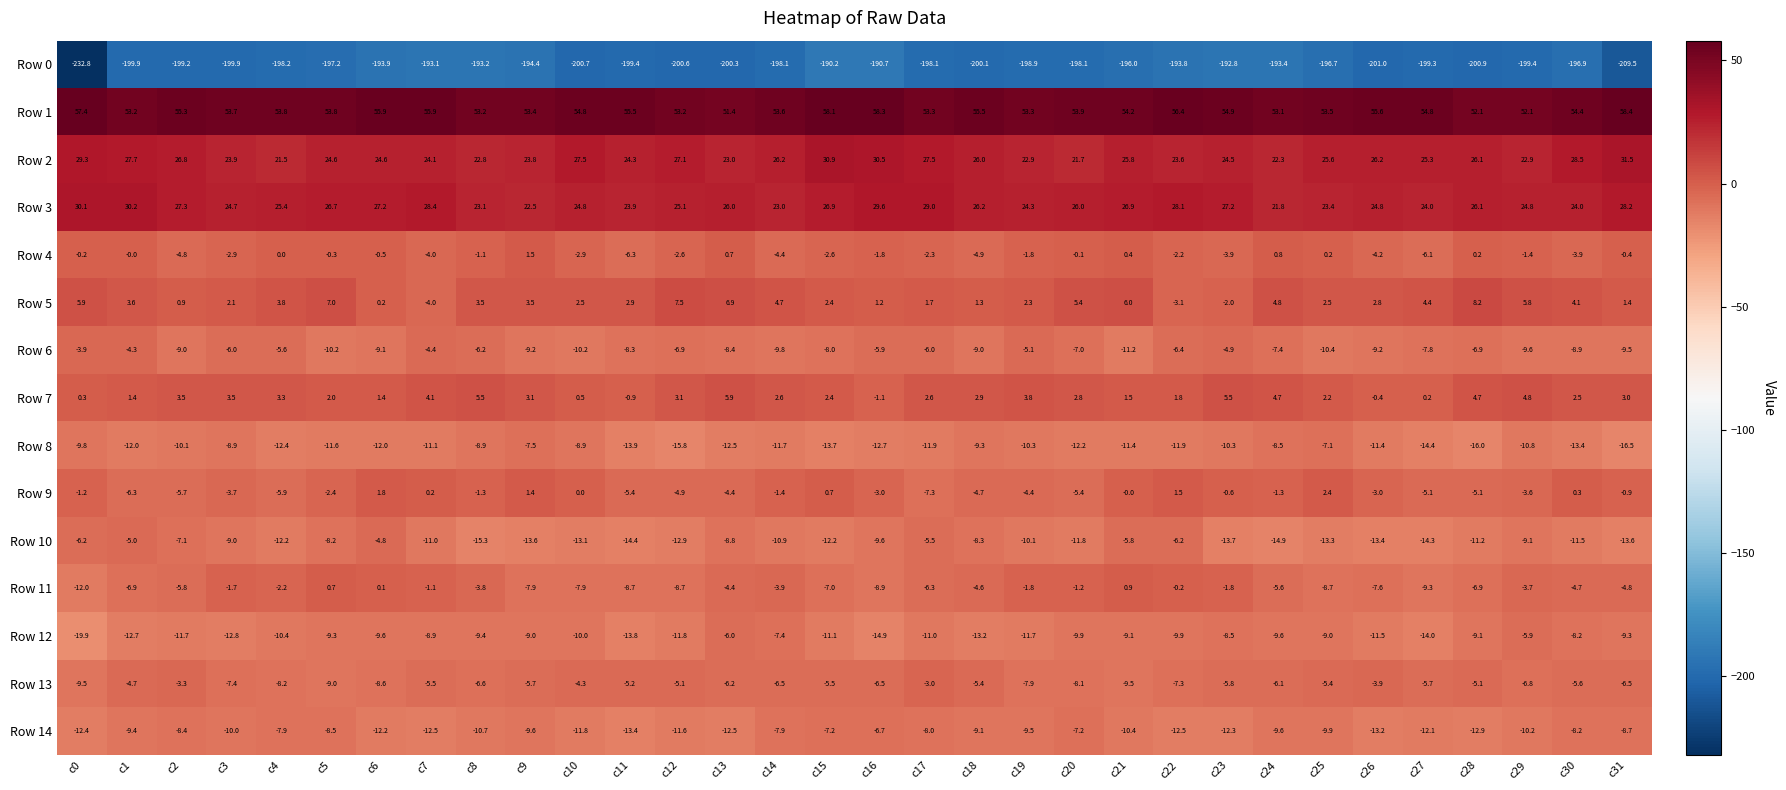

What is the sum of the Row 0 values at c11 and c20?

-397.5